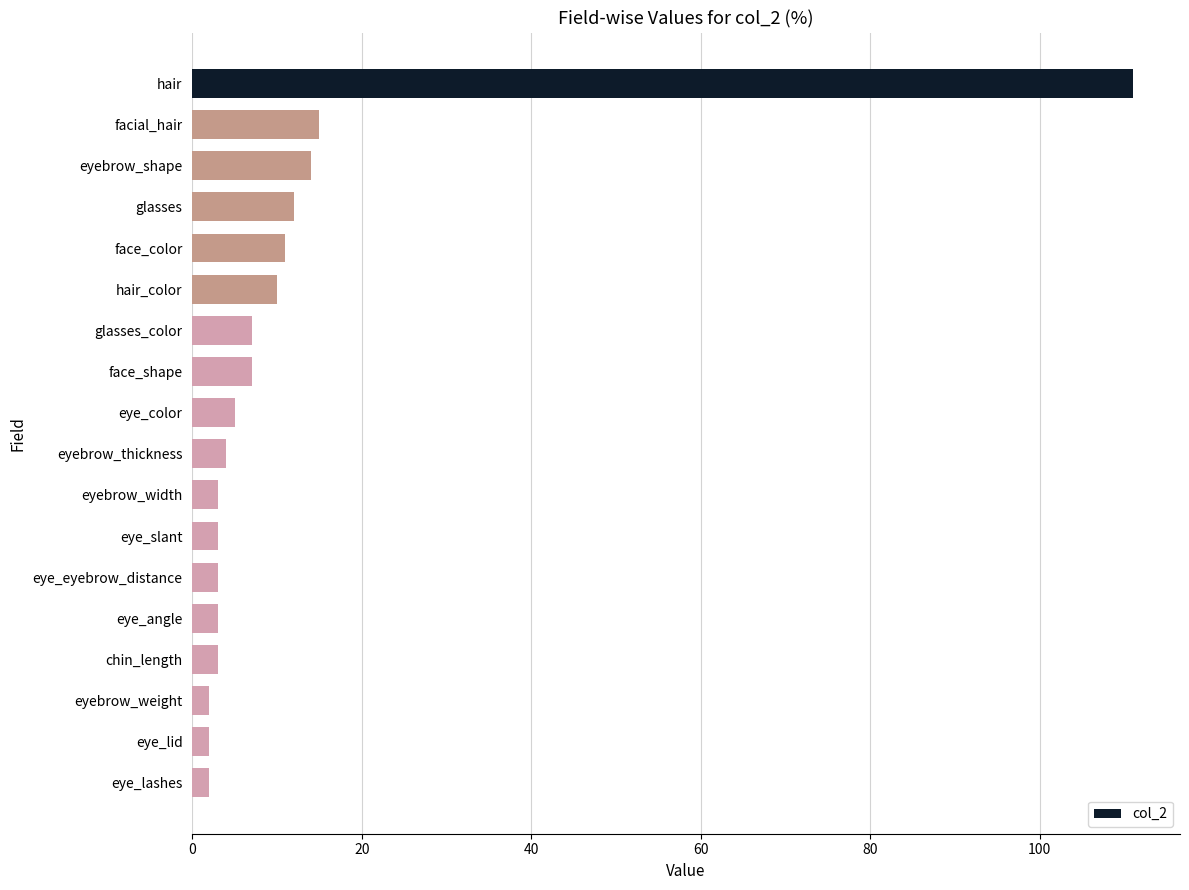

What is the difference between the maximum and minimum values?

109